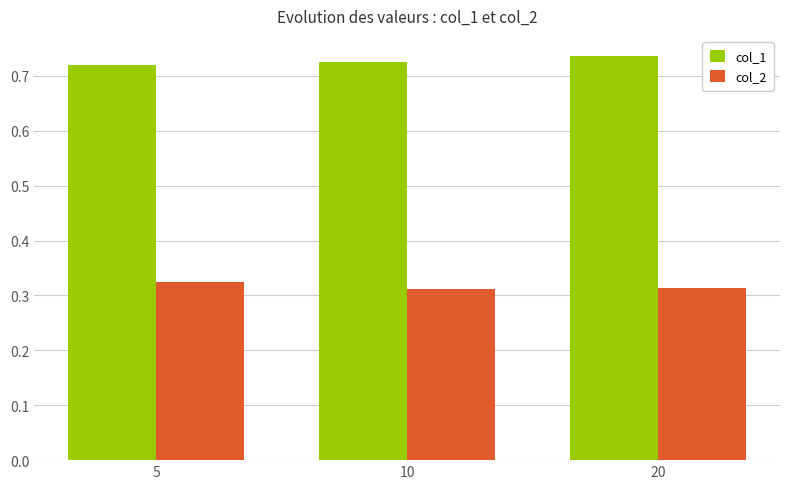

What is the spread (max minus min) of values at 20?

0.4